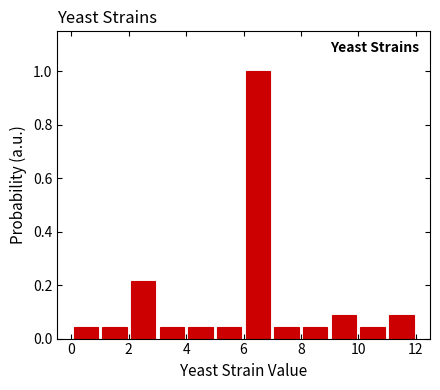

Reading left to right, transcribe this chart: for each bar, give the range it covers on the x-axis and its height. The values are not printed on the chart, so give them approximately, as read against the axis.

0 to 1: 0.04
1 to 2: 0.04
2 to 3: 0.22
3 to 4: 0.04
4 to 5: 0.04
5 to 6: 0.04
6 to 7: 1.00
7 to 8: 0.04
8 to 9: 0.04
9 to 10: 0.08
10 to 11: 0.04
11 to 12: 0.08